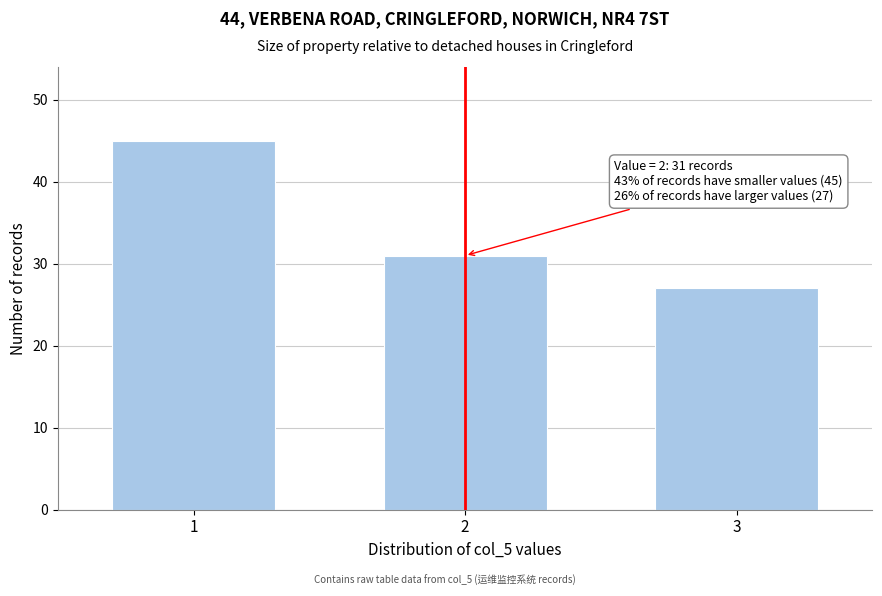

Reading right to left, list all the values displayed in this chart.

3=27	2=31	1=45